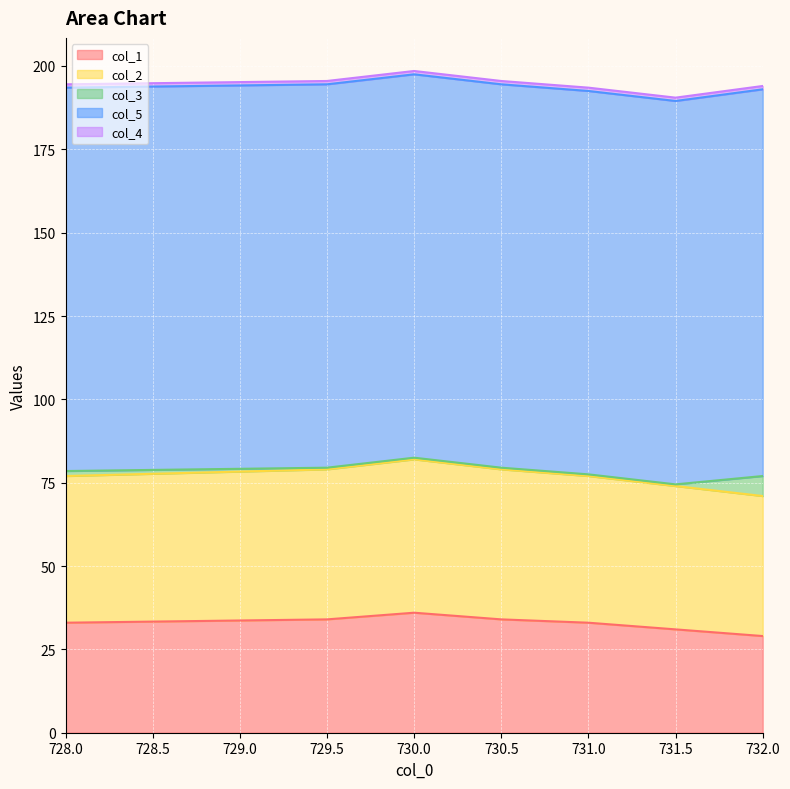

Where does the col_2 series first go above 44?

729.5